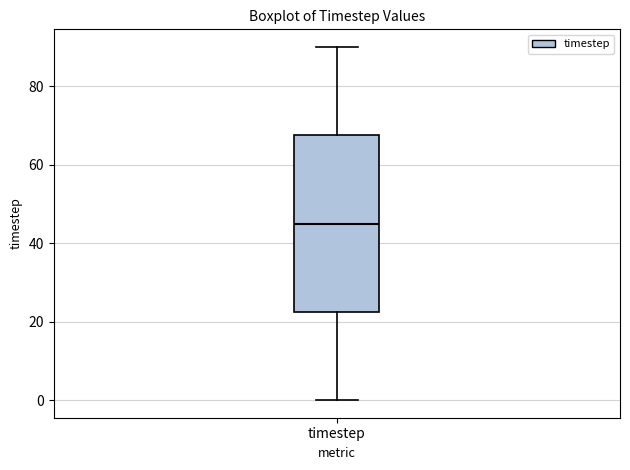

Read this box plot against the y-axis: the position of the median line, the range covered by the box, and the ends of both whiskers. The values are not printed on the chart, so give them approximately, as read against the axis.

median 46, box 22 to 68, whiskers 0 to 90